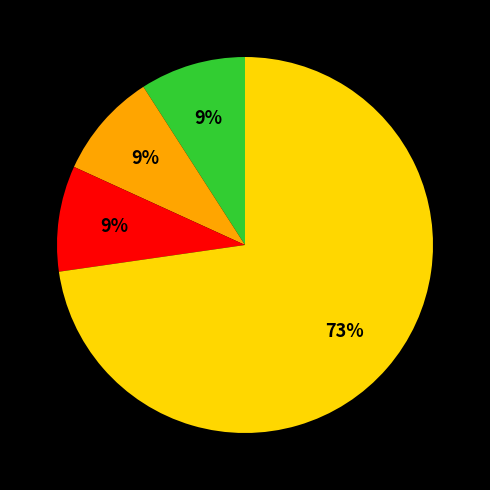

To the nearest percent, what is the average slice percentage?

25%